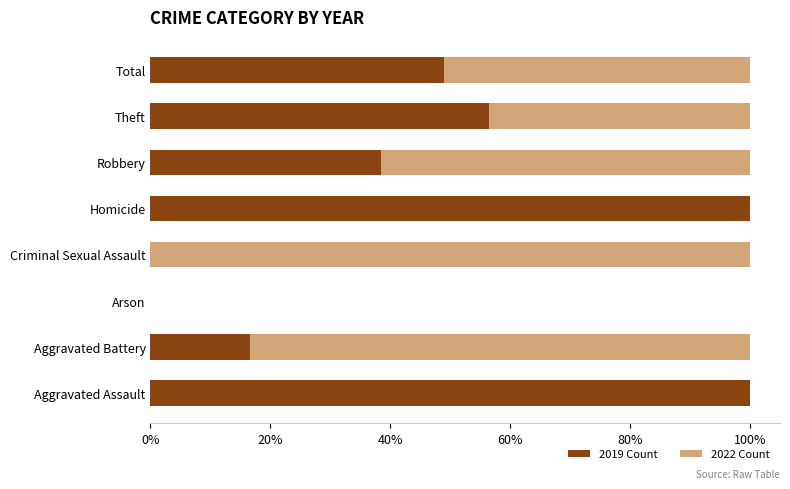

What is the total value across all series at Aggravated Battery?

100.0